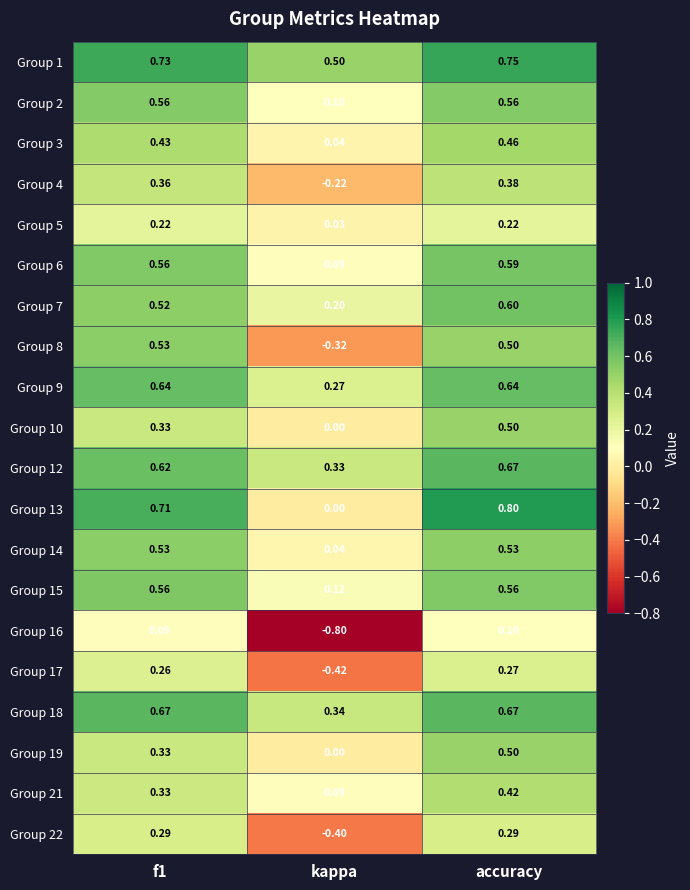

At which label does Group 16 reach its peak?

accuracy